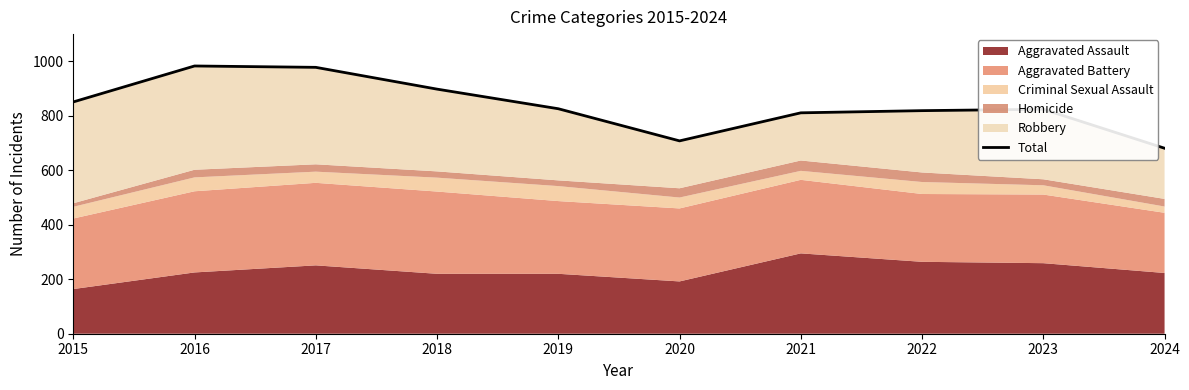

What is the change in value from 2018 to 2023?

-74